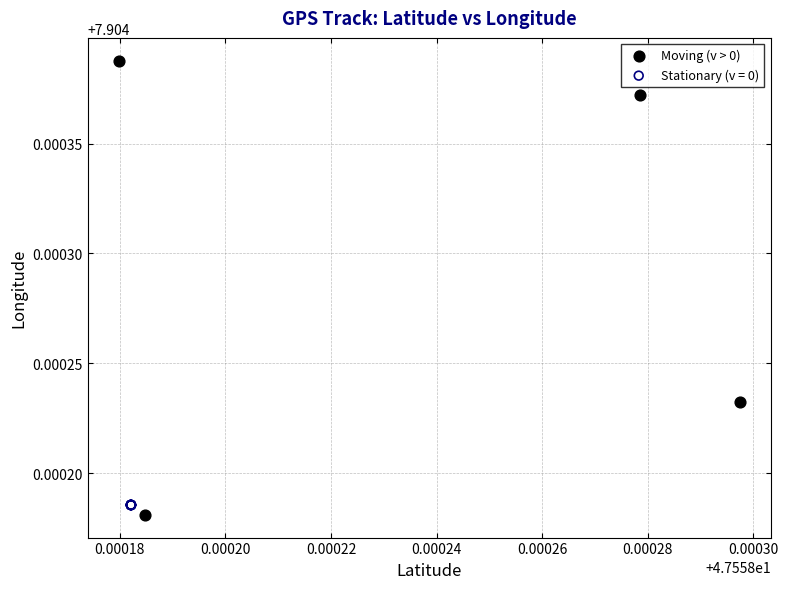

Which series reaches the maximum Y coordinate?

Moving (v > 0)